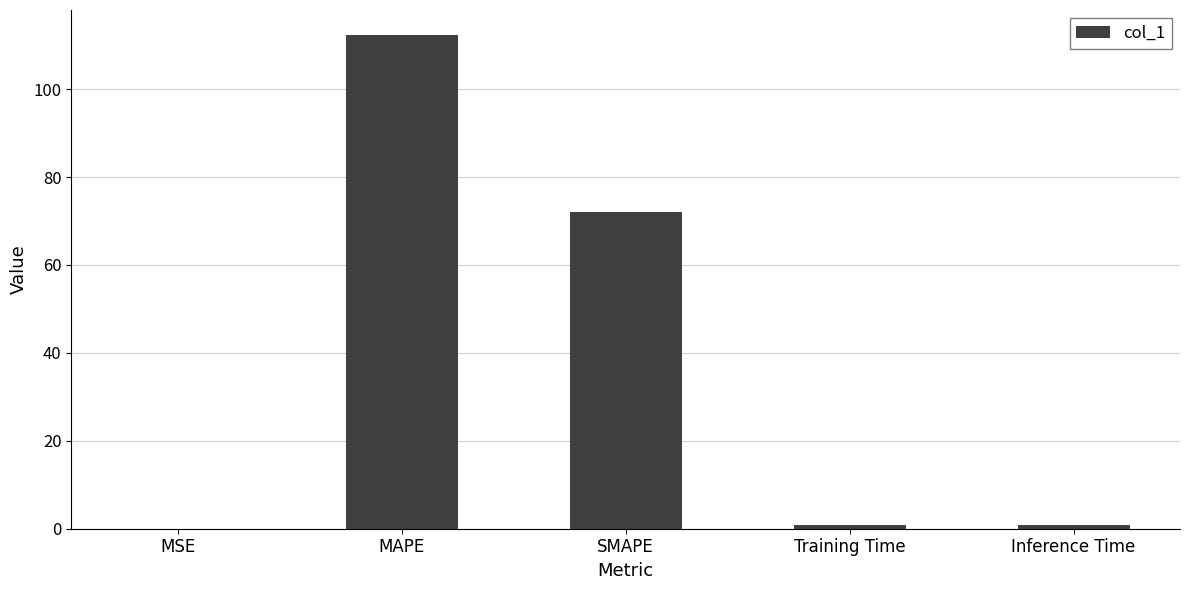

What is the maximum value shown in the chart?

112.4